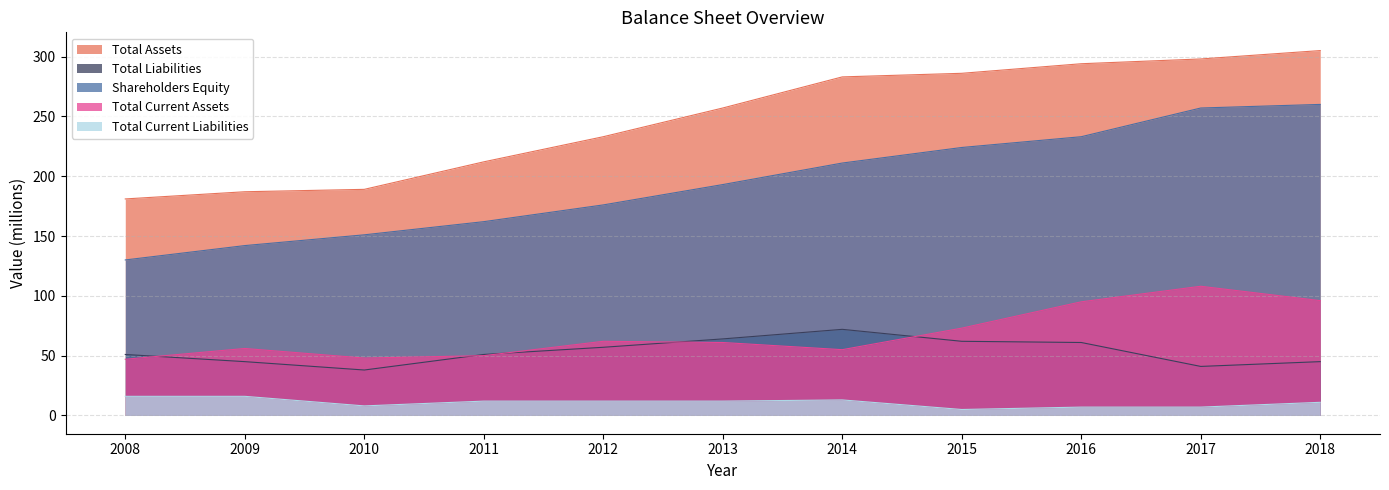

What is the smallest value displayed?

5